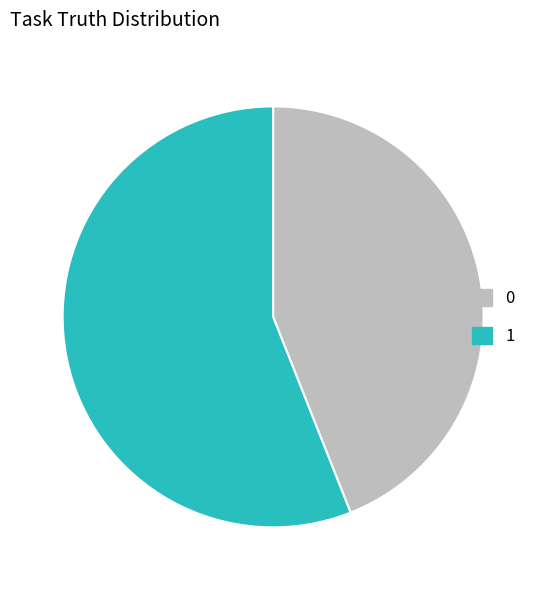

Does 1 account for over 50% of the chart?

Yes